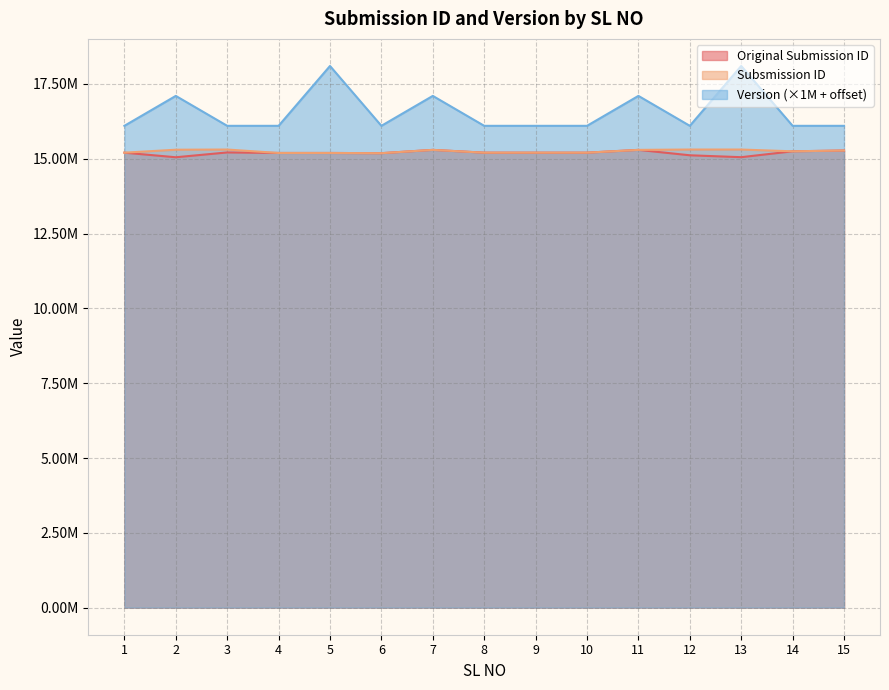

Is it true that Original Submission ID equals 21039118 at 4?

False